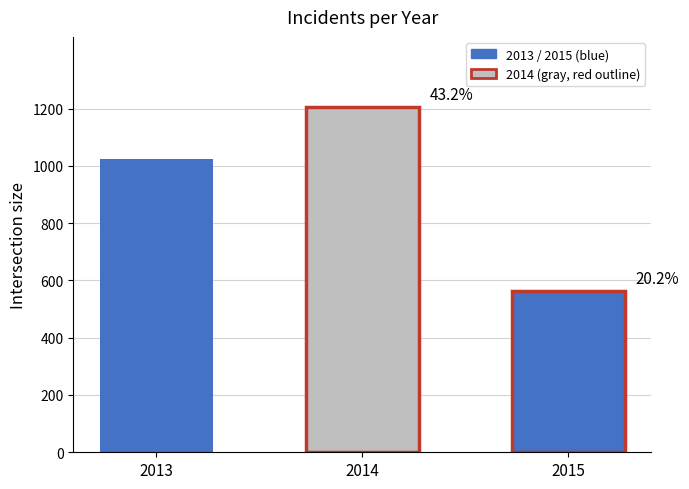

The chart shows a value of 1024 at 2013. True or false?

True